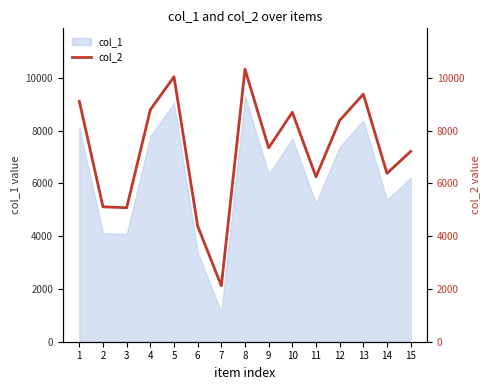

List the labels in order of value, largest first.

8, 5, 13, 1, 4, 10, 12, 9, 15, 14, 11, 2, 3, 6, 7